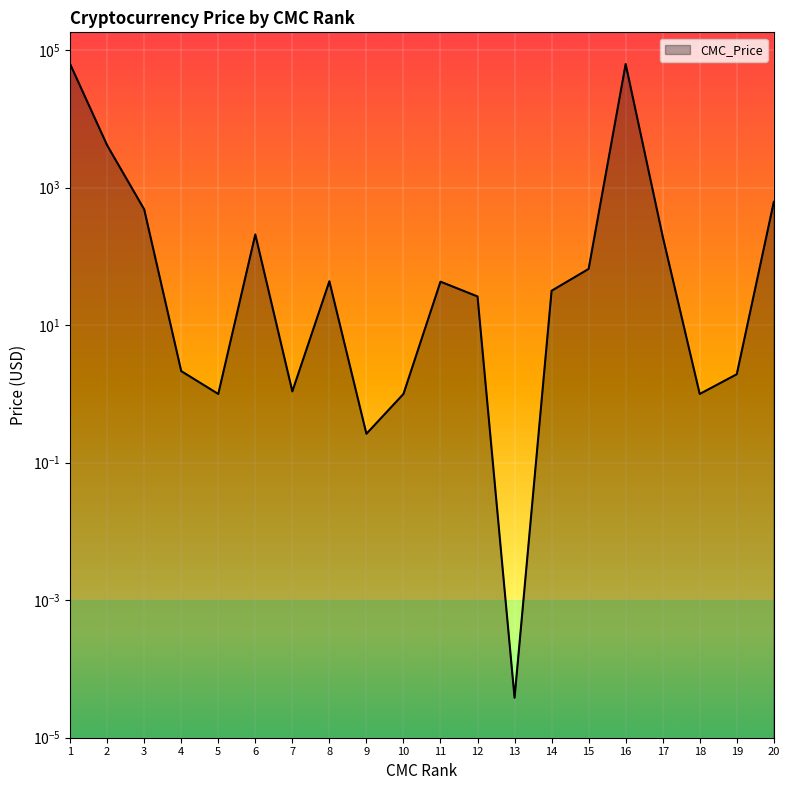

What is the change in value from 2 to 13?

-4140.9